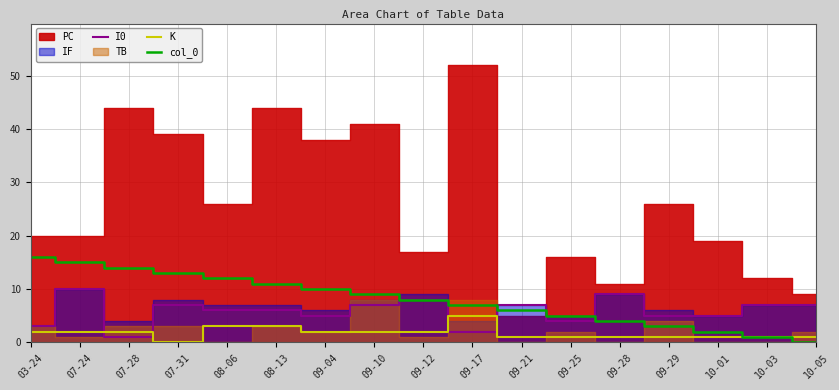

What value does the K series have at 08-06?

3